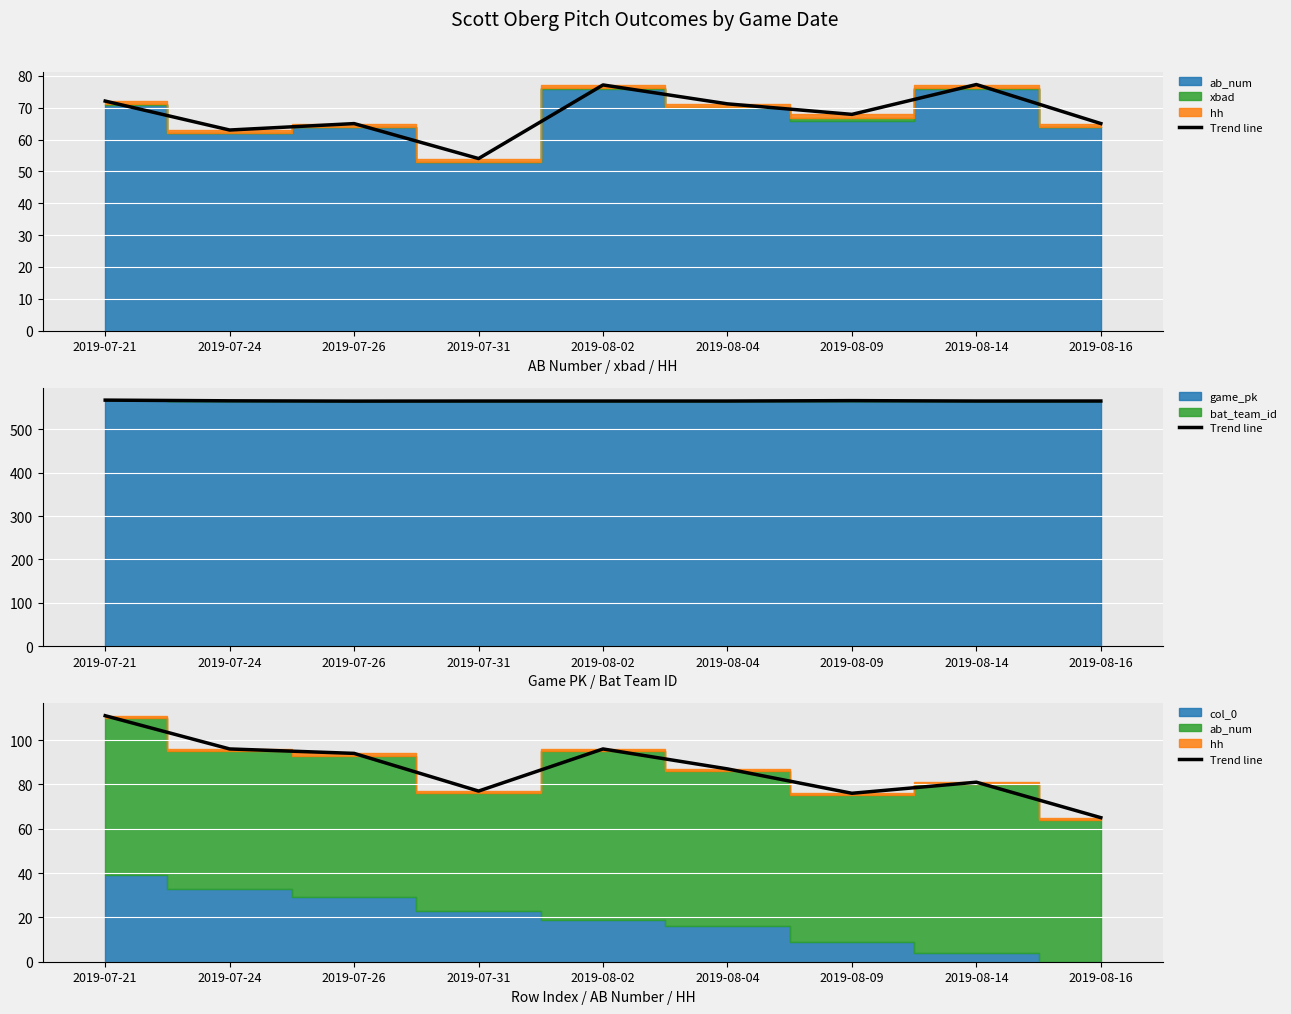

What is the sum of the values at 2019-08-09 and 2019-08-02?

172